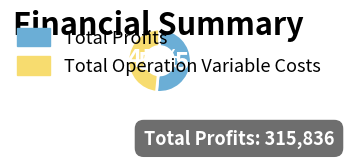

Is there any slice that represents more than half of the pie?

Yes